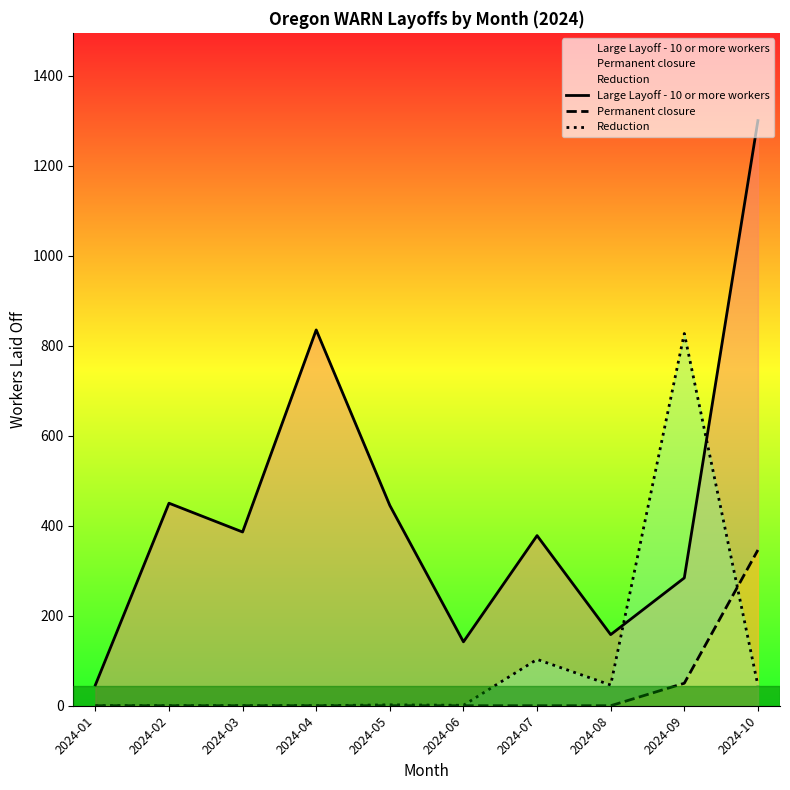

What is the total value across all series at 2024-04?

835